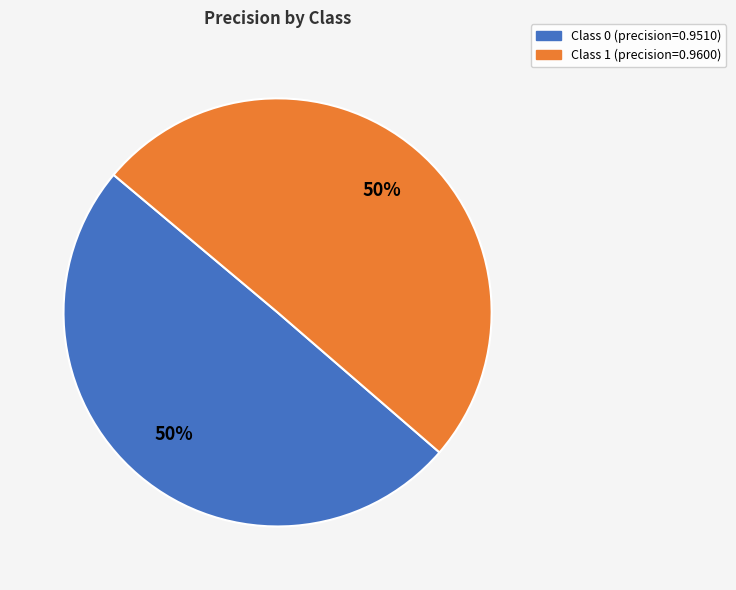

To the nearest percent, what is the average slice percentage?

50%